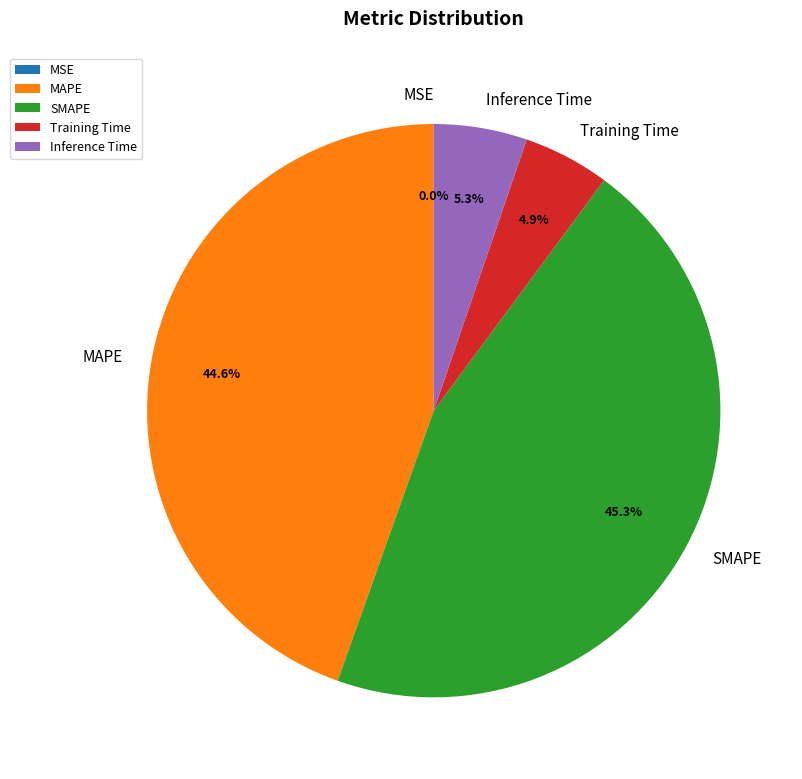

Combined, do Inference Time and Training Time account for over 50%?

No